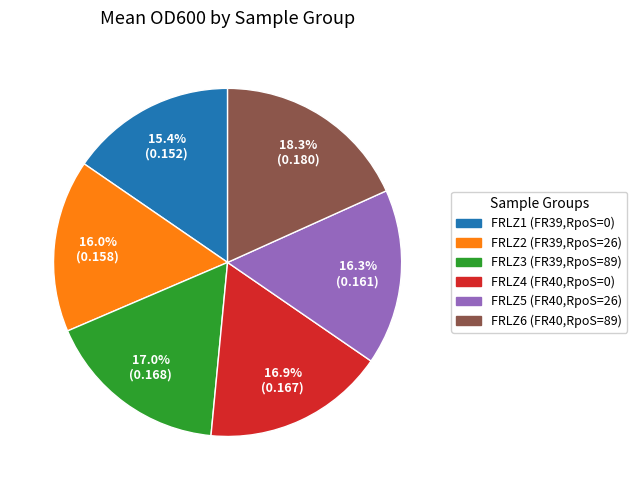

To the nearest percent, what is the difference between the FRLZ2 (FR39,RpoS=26) and FRLZ4 (FR40,RpoS=0) slice percentages?

1%